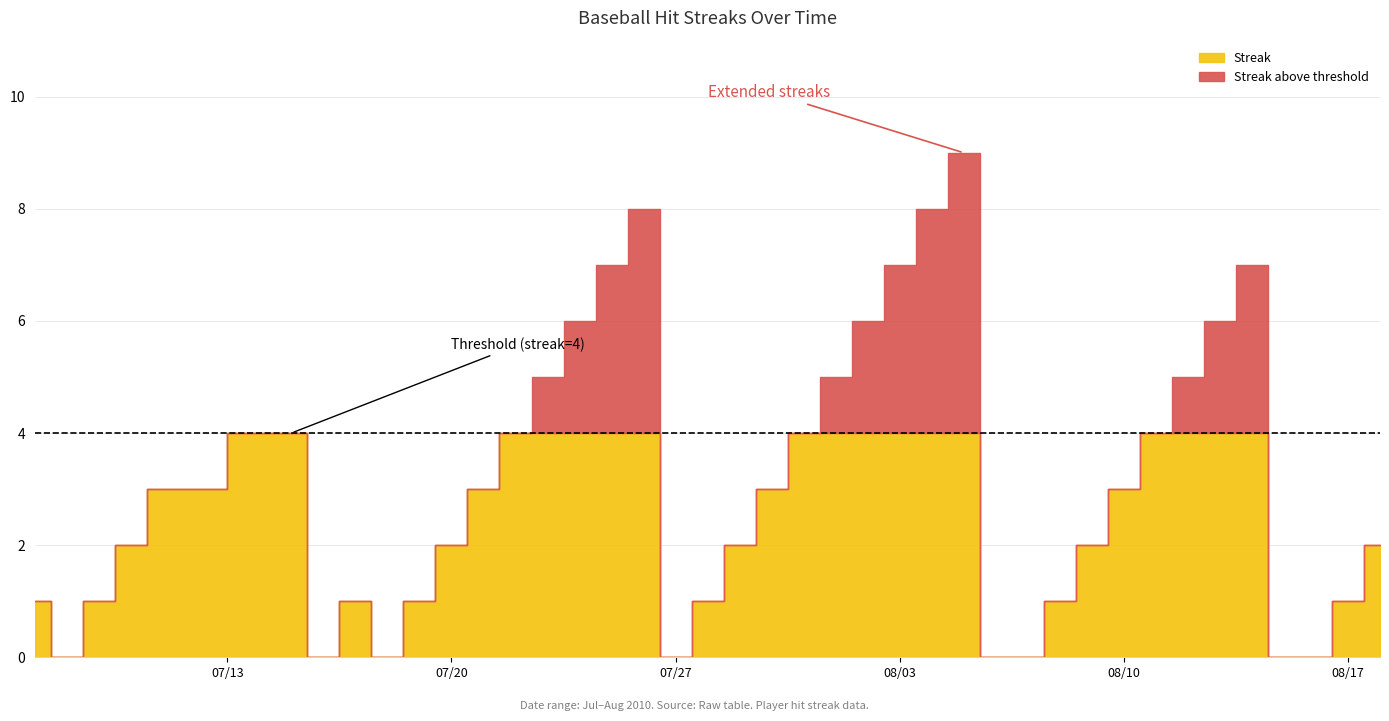

What is the label of the 28th point from the right?

2010-07-22